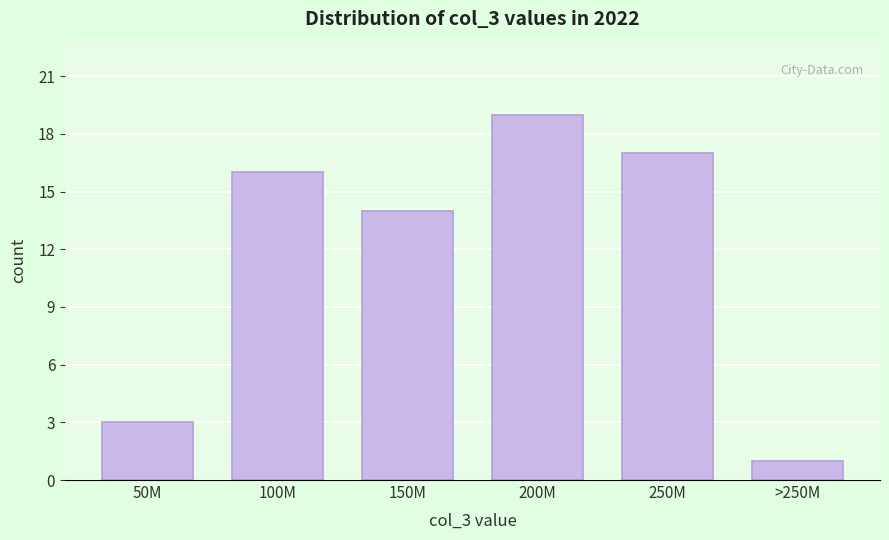

Reading left to right, what are all the values shown in this chart?

50M=3	100M=16	150M=14	200M=19	250M=17	>250M=1